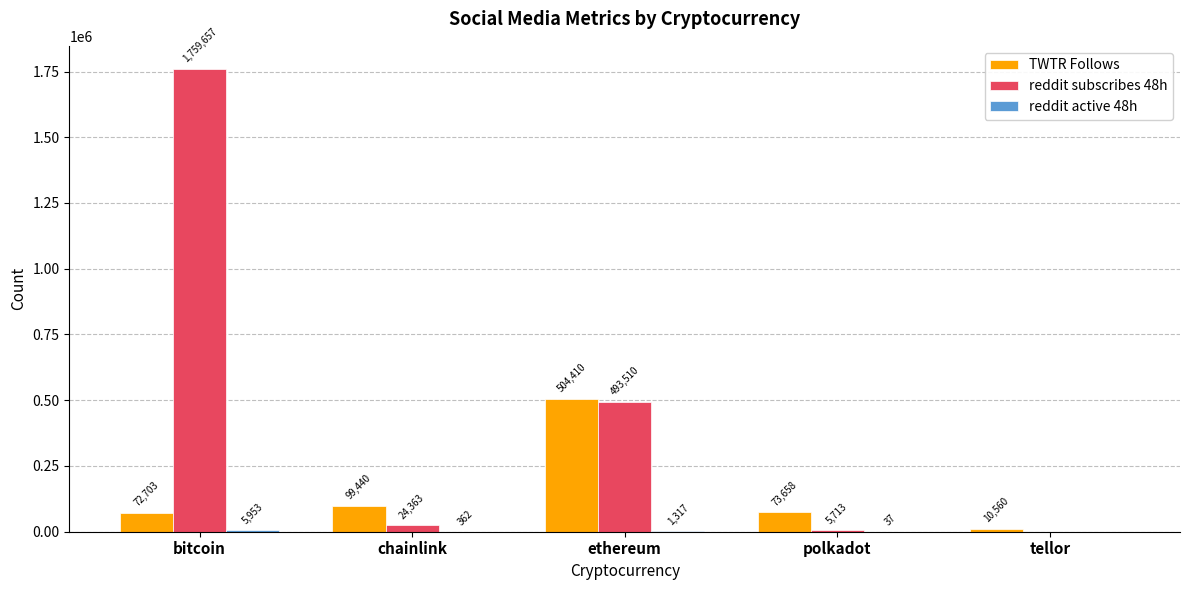

The TWTR Follows series shows 764835 at ethereum. True or false?

False